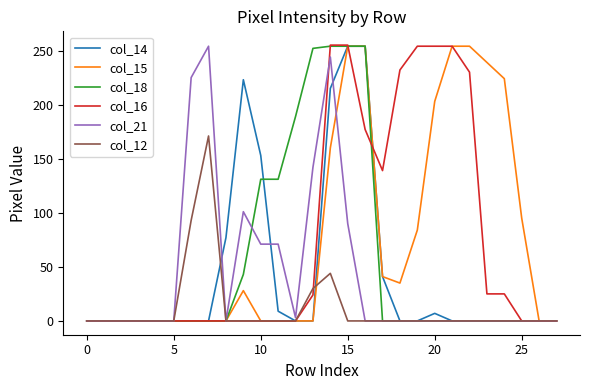

What is the maximum value for col_18?

254